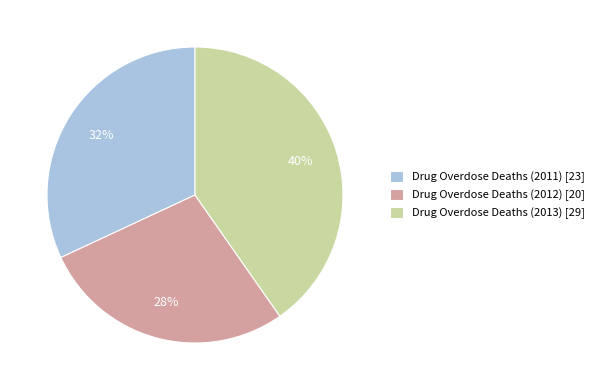

To the nearest percent, what portion does Drug Overdose Deaths (2011) represent?

32%